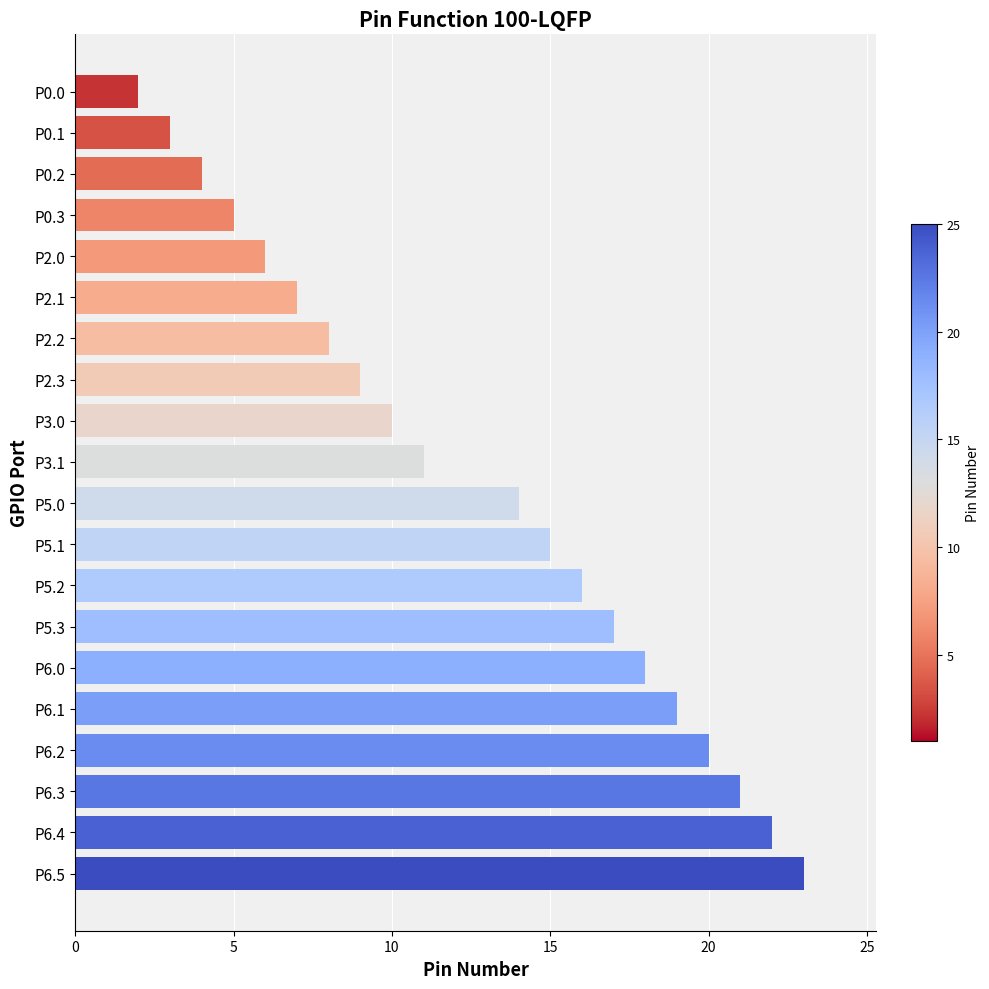

Are the bars grouped side by side (vs. stacked)?

No